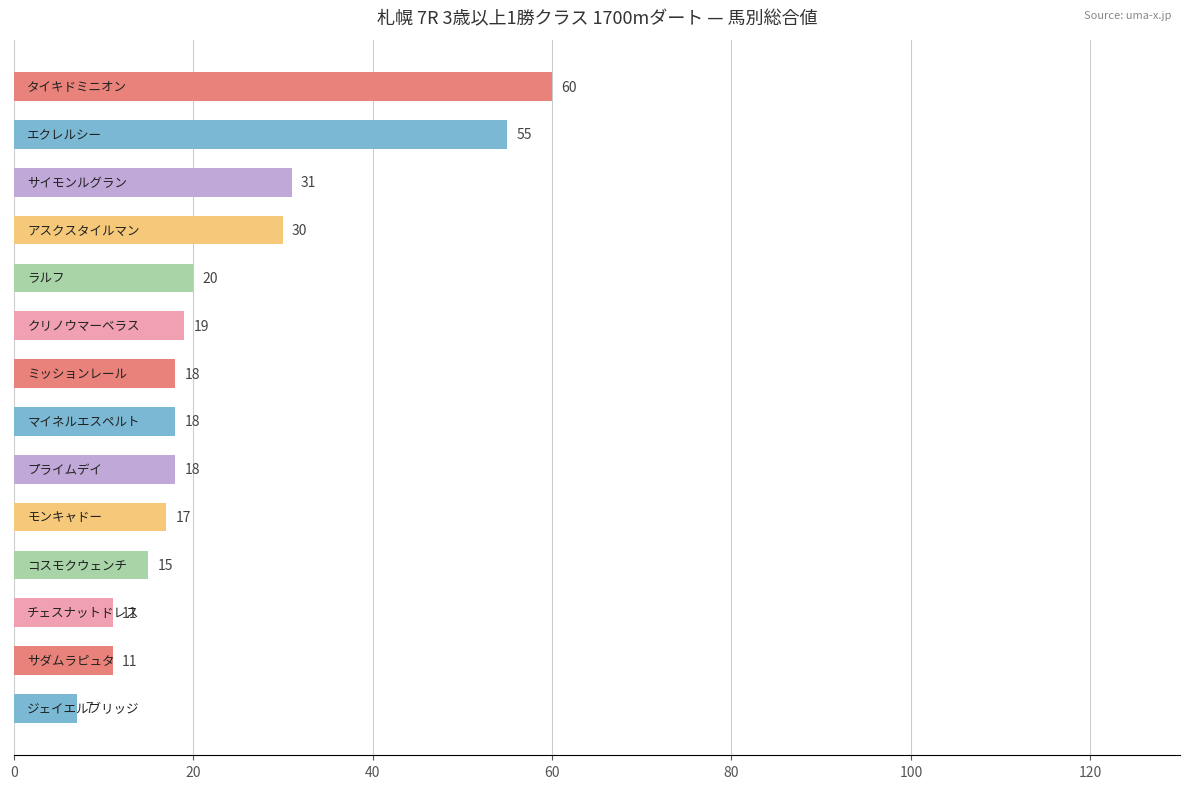

What is the difference between the second highest and second lowest values?

44